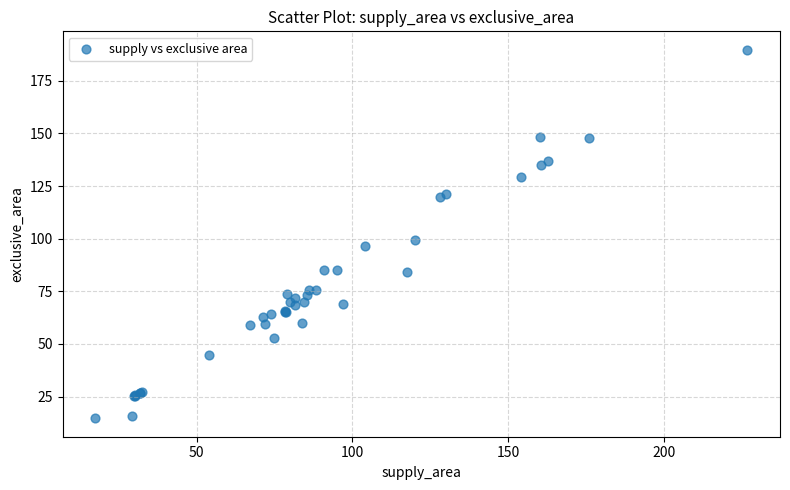

What Y value in the scatter plot is closest to 102?

99.5